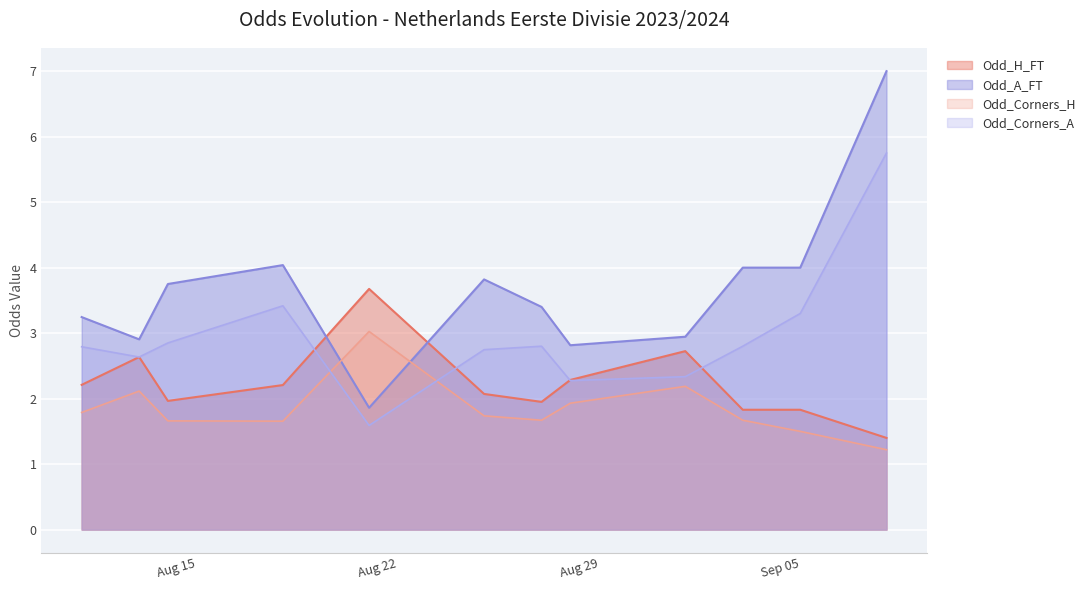

Which series has the largest range (max minus min)?

Odd_A_FT